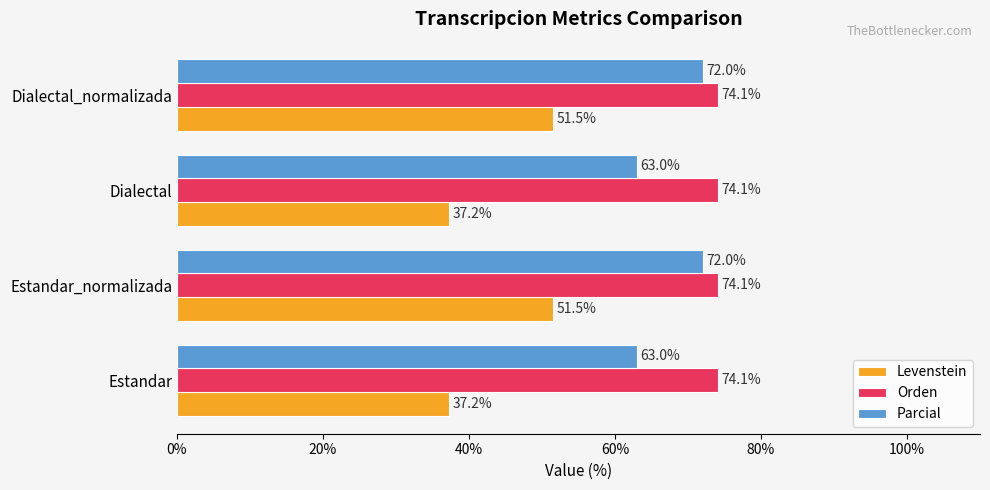

What is the smallest value displayed?

37.2